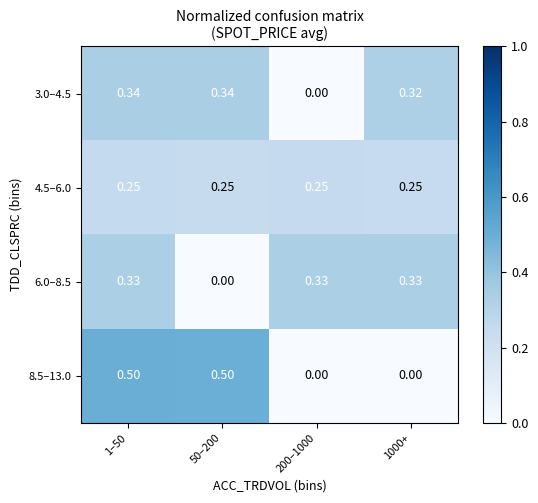

Which series changed the most between 50–200 and 1000+?

8.5–13.0